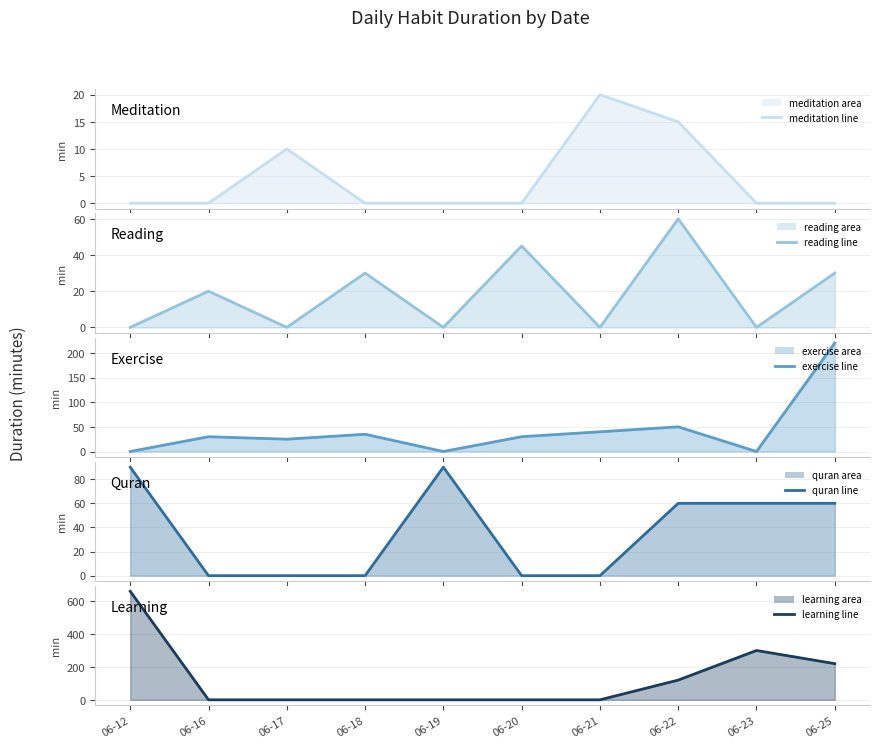

Which label corresponds to the largest value in the chart?

06-12